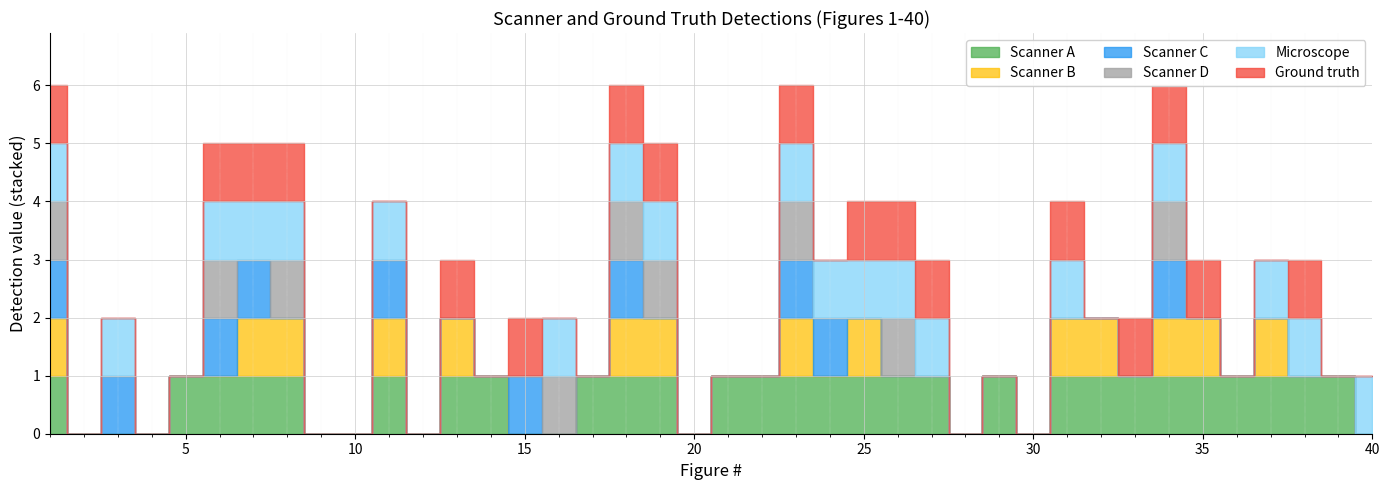

At which category does the chart reach its minimum across all series?

2